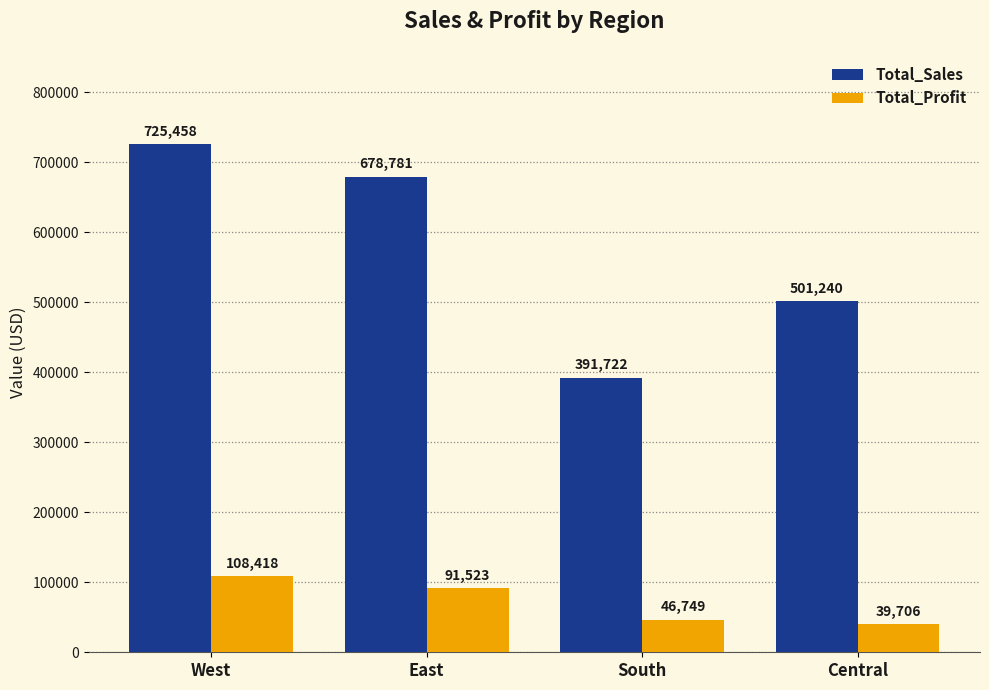

How many bars are there in total?

8